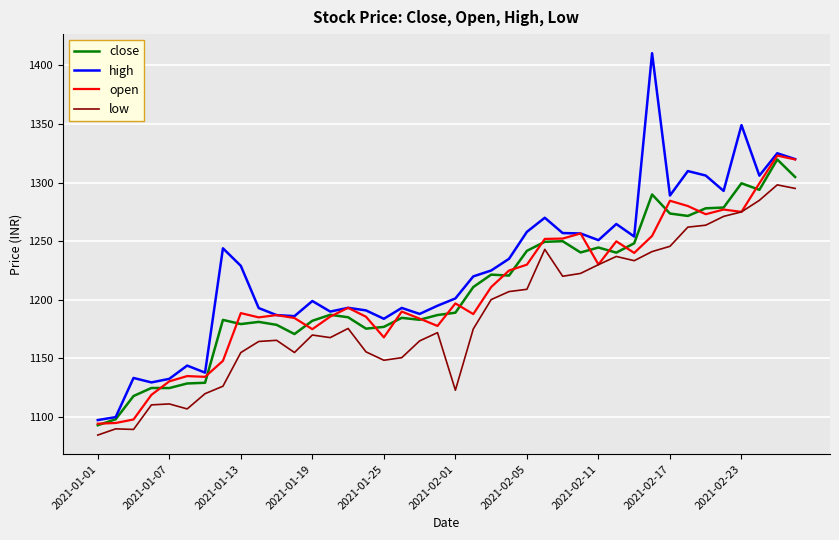

How many lines are shown in the chart?

4